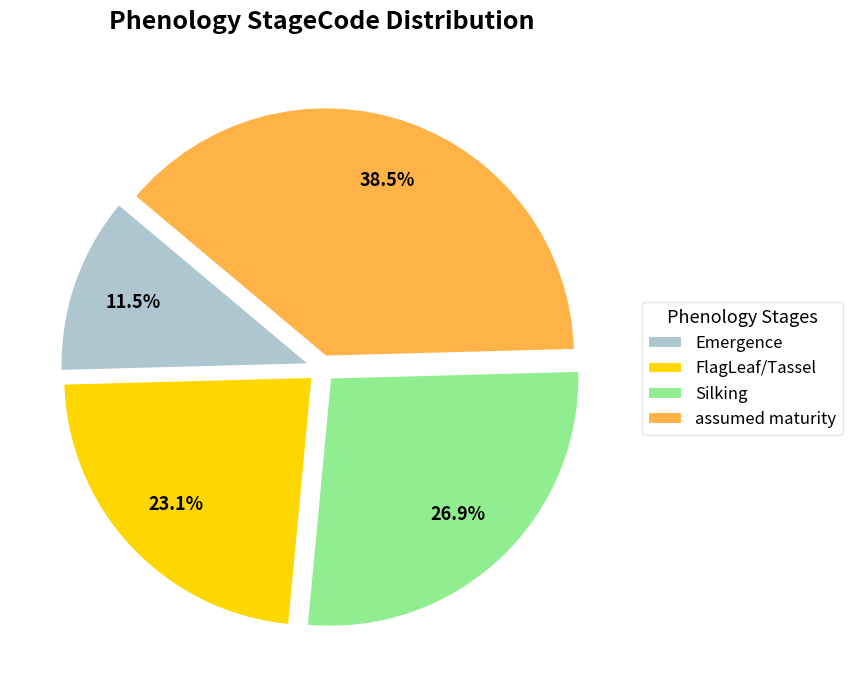

Does FlagLeaf/Tassel account for over 50% of the chart?

No